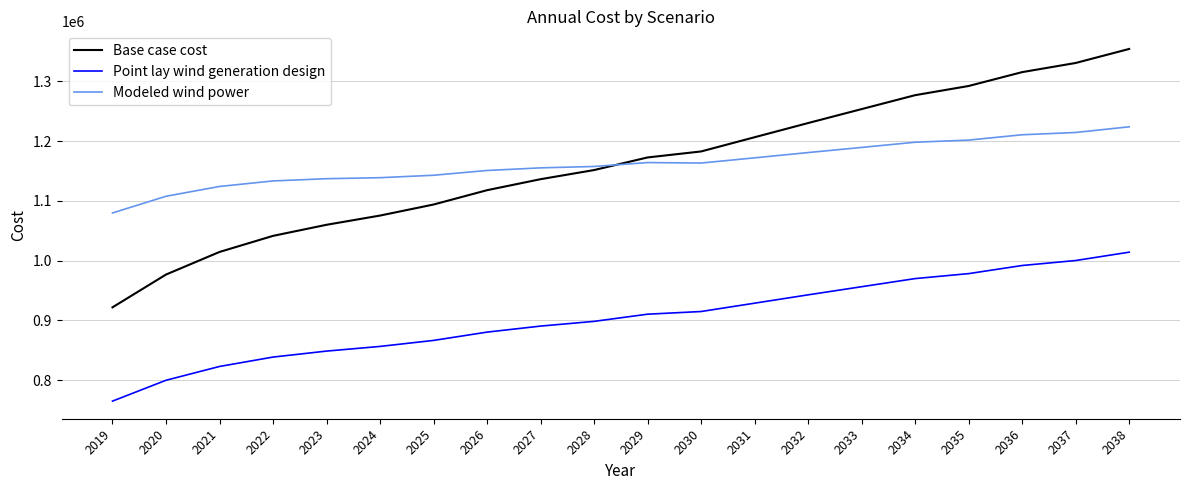

What is the maximum value shown in the chart?

1354483.6